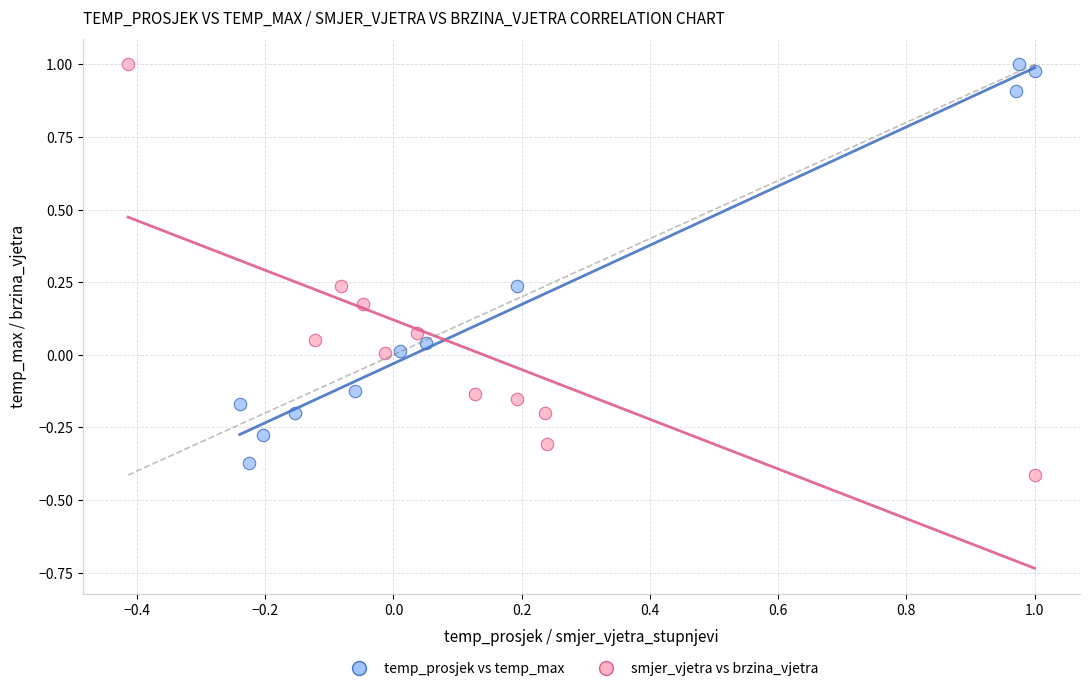

What are all the series names shown in the legend?

temp_prosjek vs temp_max, smjer_vjetra vs brzina_vjetra